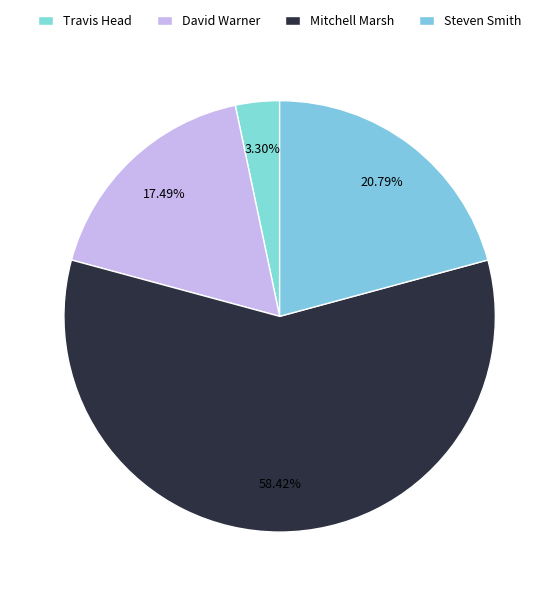

Count the number of slices in the pie.

4